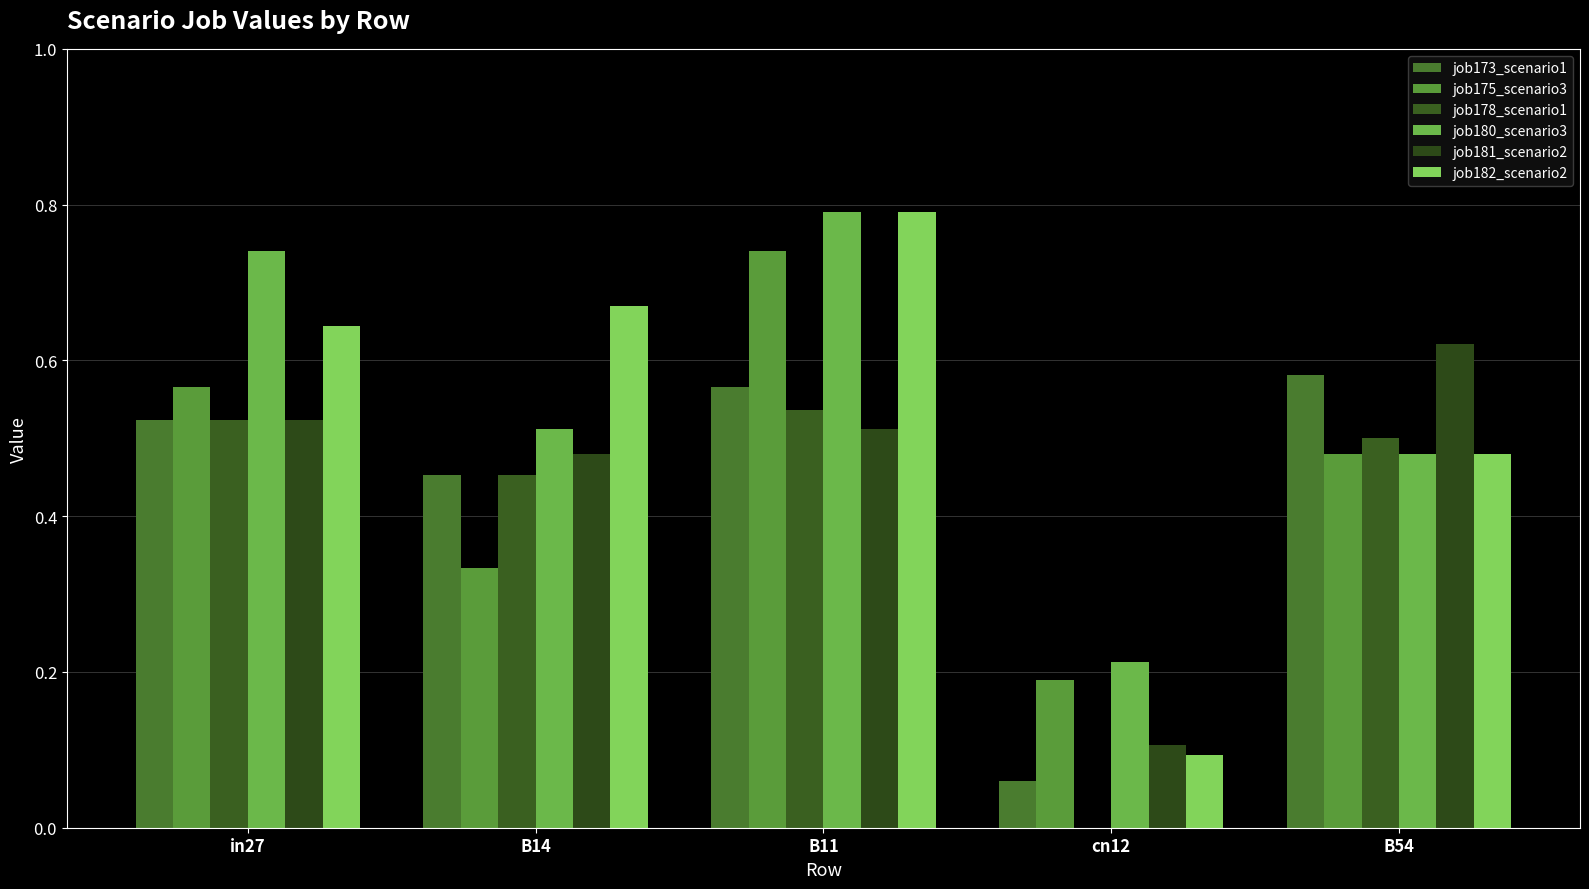

What is the sum of all job173_scenario1 values?

2.2